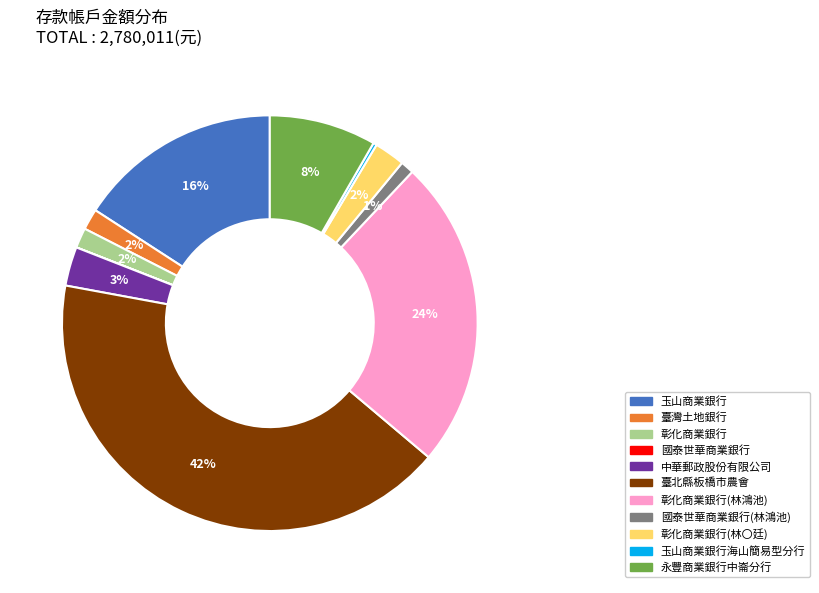

To the nearest percent, what is the average slice percentage?

9%